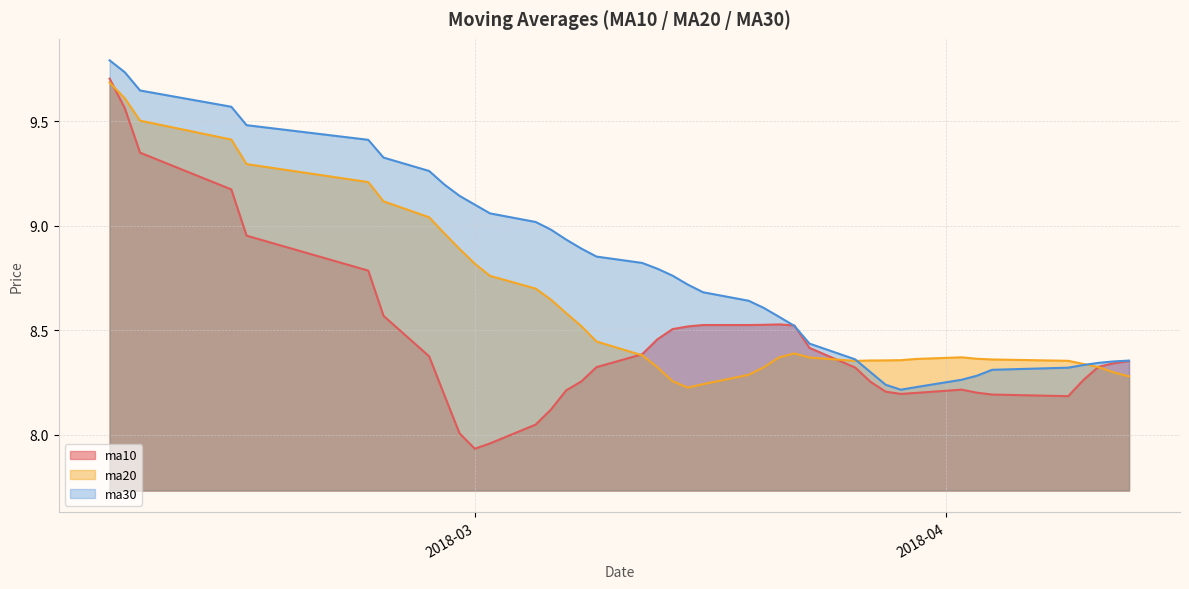

What is the total value across all series at 20180227?

26.3